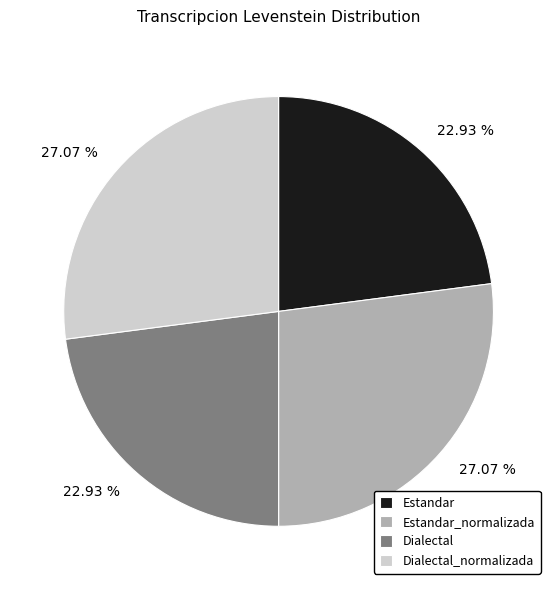

Between Dialectal_normalizada and Estandar, which is larger?

Dialectal_normalizada